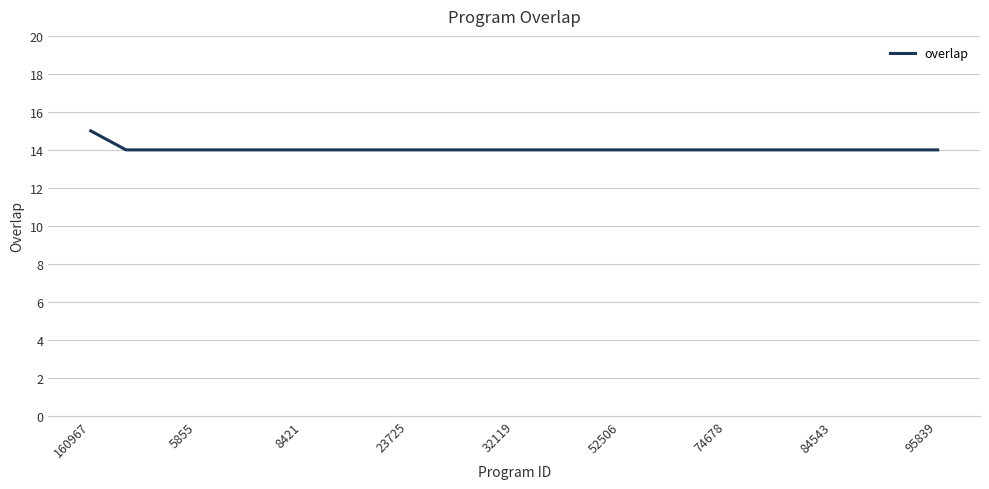

What is the smallest value displayed?

14